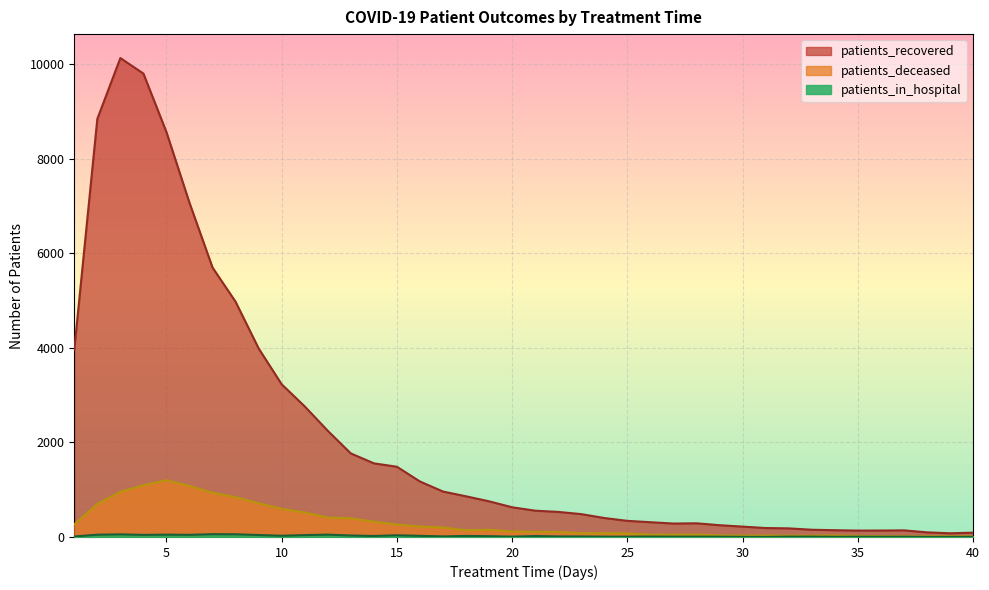

How many data points in patients_recovered are less than 628?

20